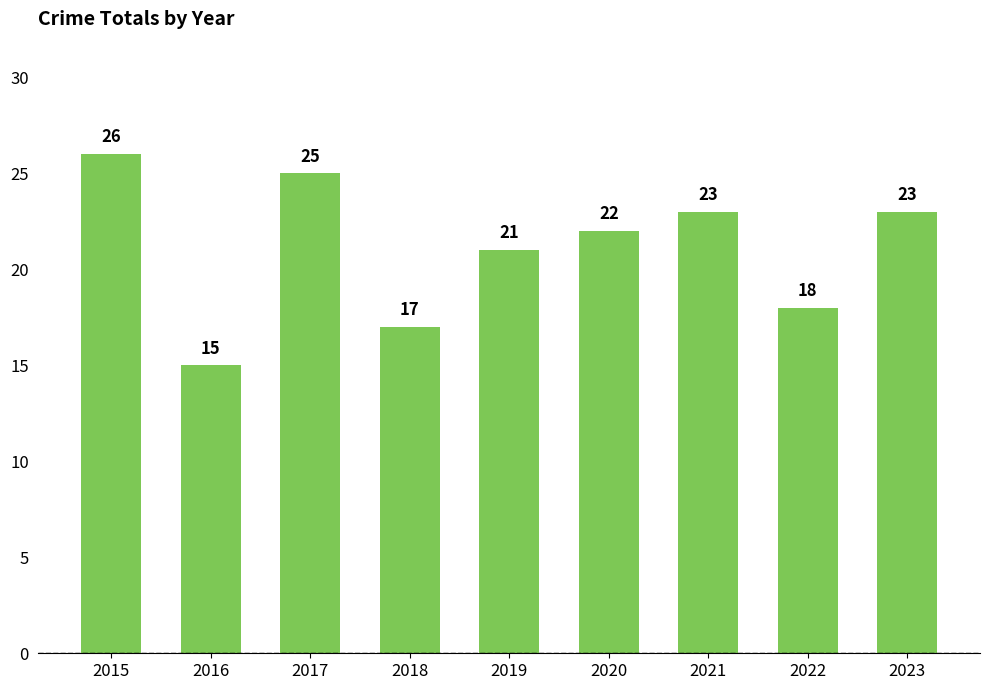

Read the value at 2019.

21